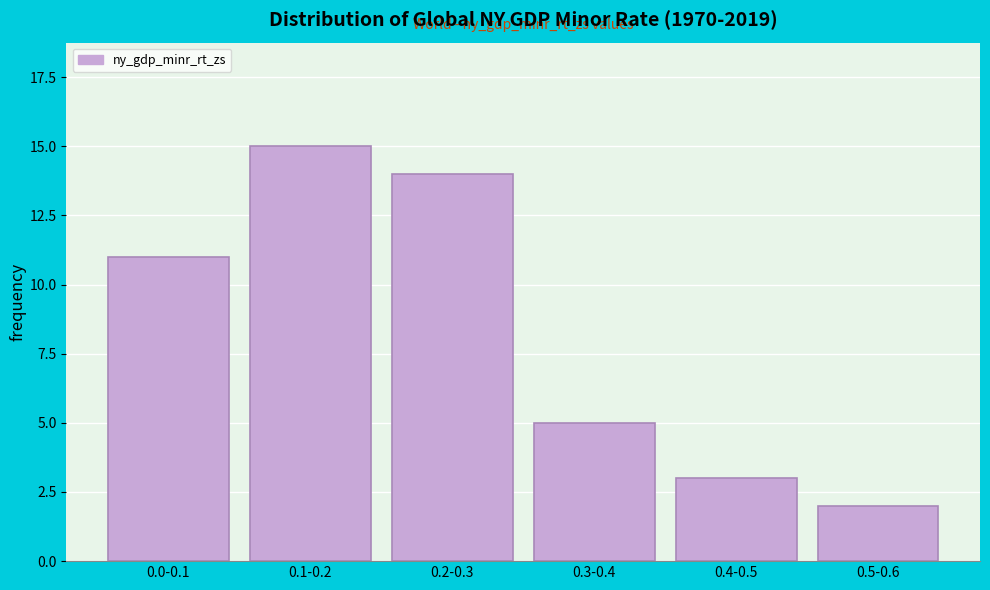

Reading left to right, transcribe all the data shown in this chart.

0.0-0.1=11	0.1-0.2=15	0.2-0.3=14	0.3-0.4=5	0.4-0.5=3	0.5-0.6=2